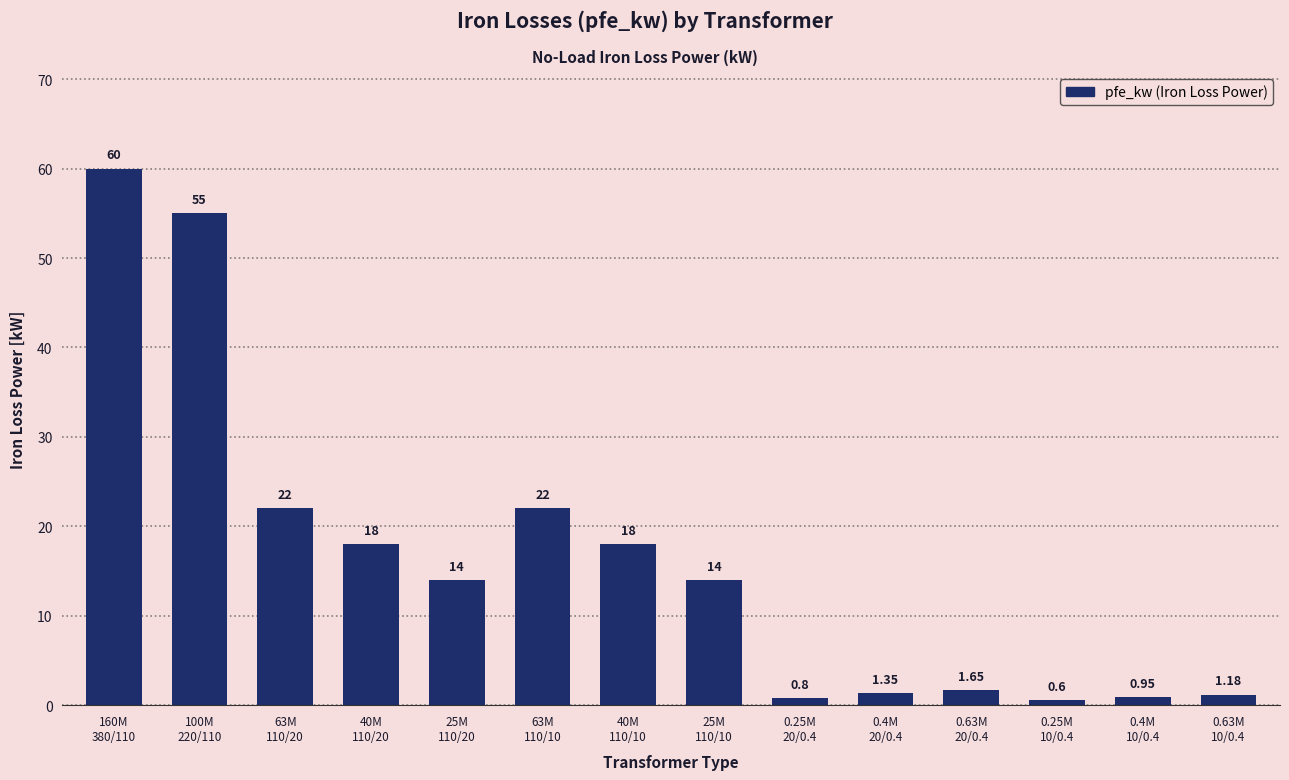

At which category does the chart reach its peak across all series?

160M
380/110